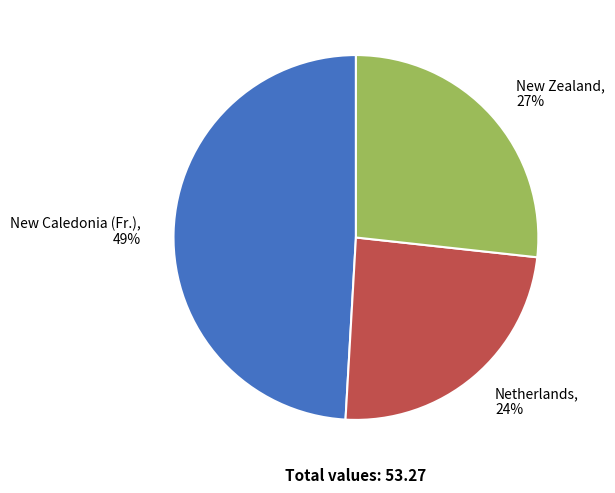

To the nearest percent, what portion does New Caledonia (Fr.) represent?

49%